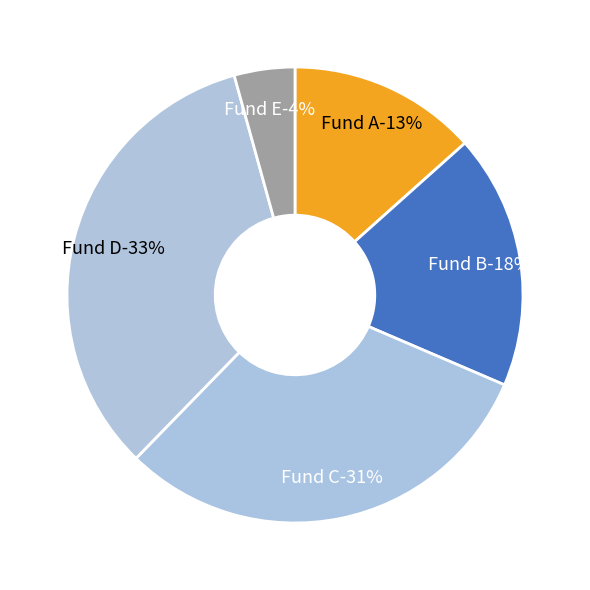

Is the sum of Fund E and Fund A greater than half?

No